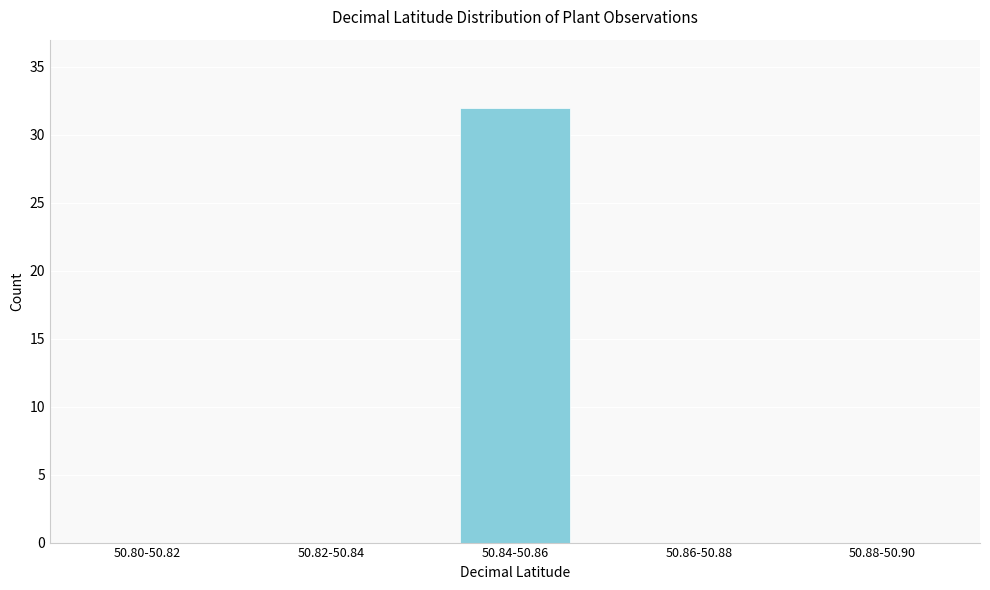

Reading left to right, what are all the values shown in this chart?

50.80-50.82=0	50.82-50.84=0	50.84-50.86=32	50.86-50.88=0	50.88-50.90=0